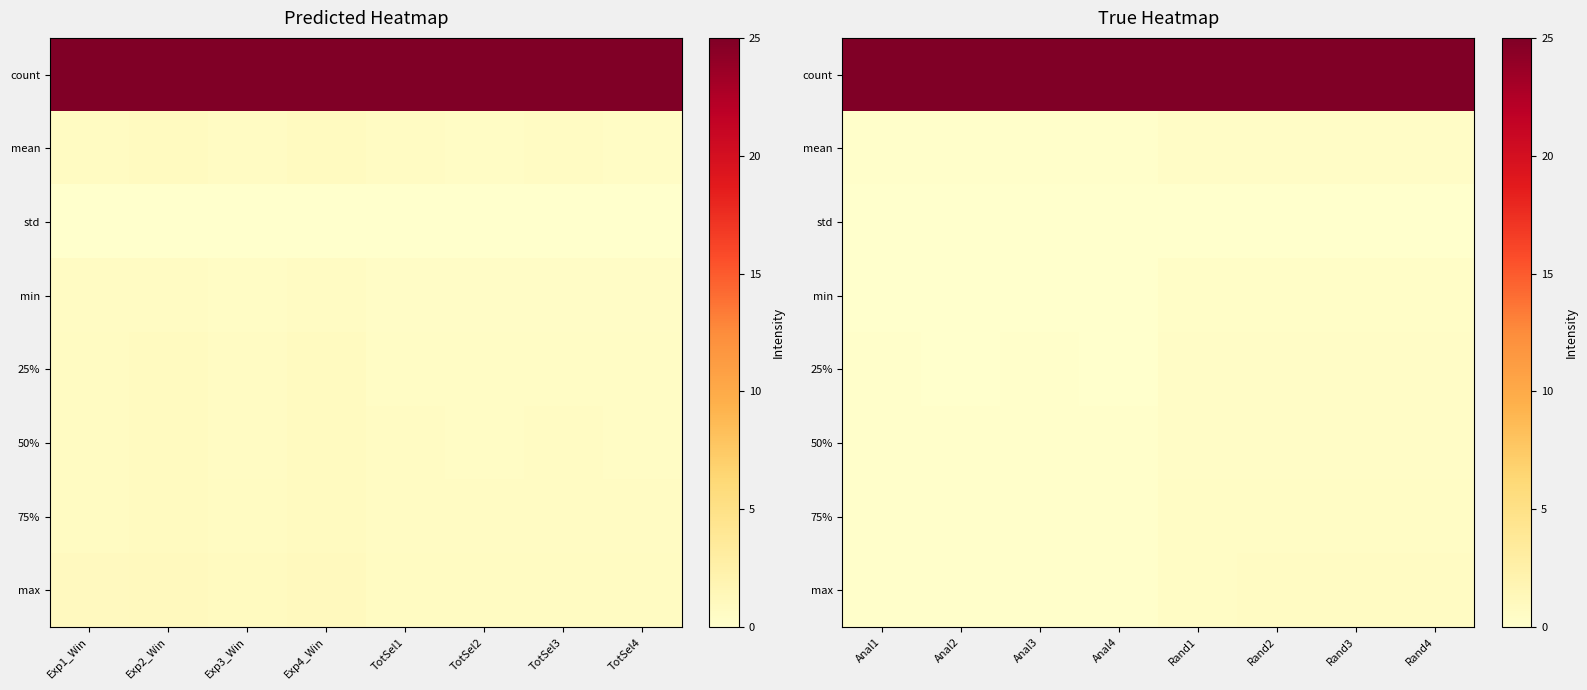

At how many categories does at least one series exceed 20?

8